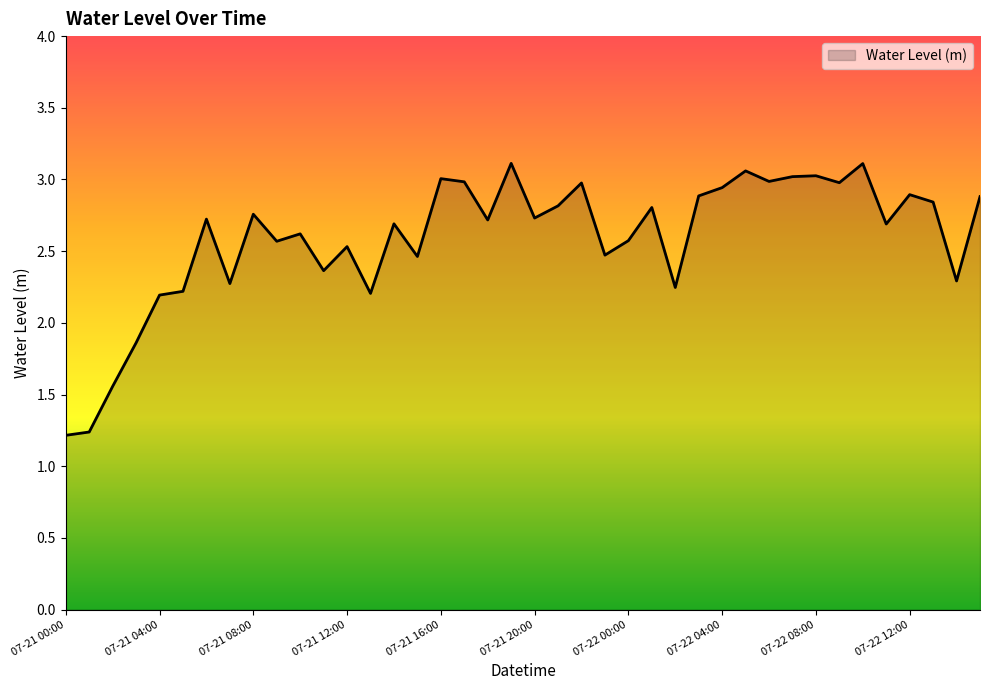

What is the smallest value displayed?

1.2